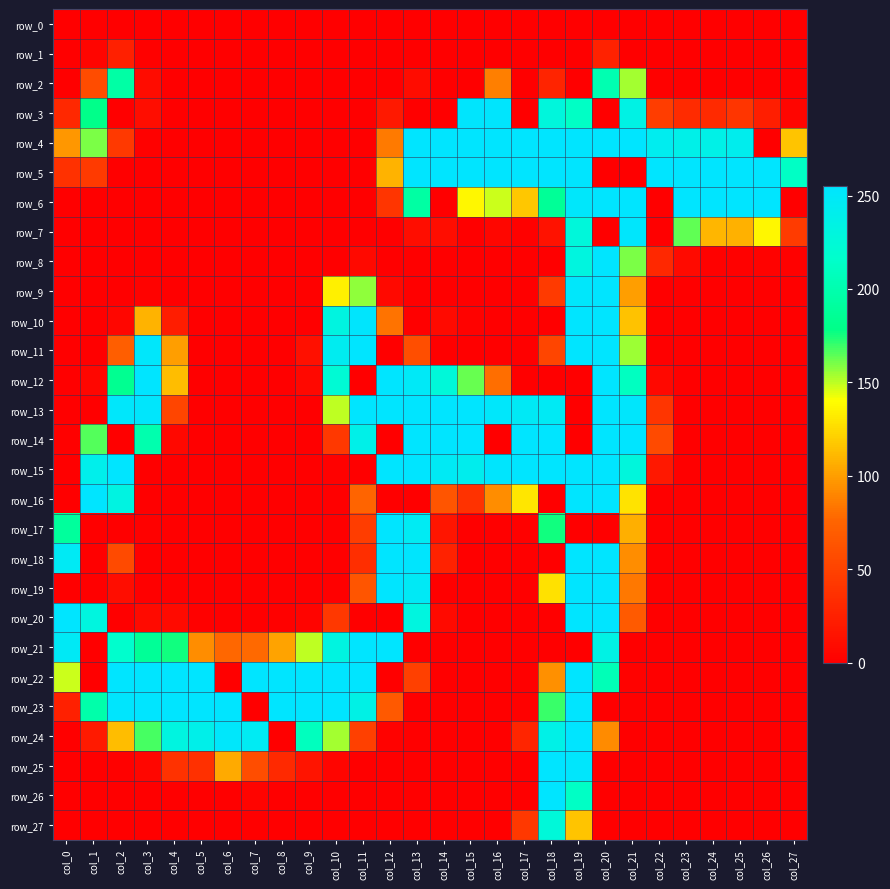

What is the difference between the highest and lowest values at col_14?

255